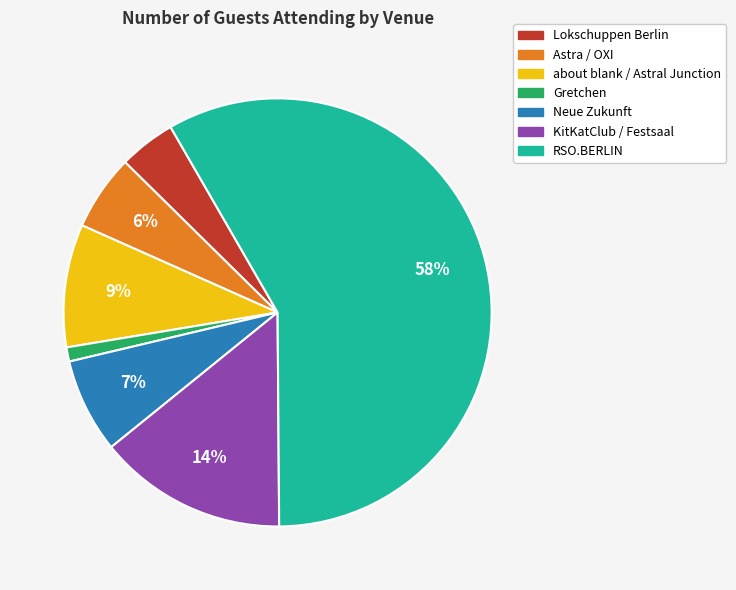

The Gretchen slice represents 1% of the pie. True or false?

True